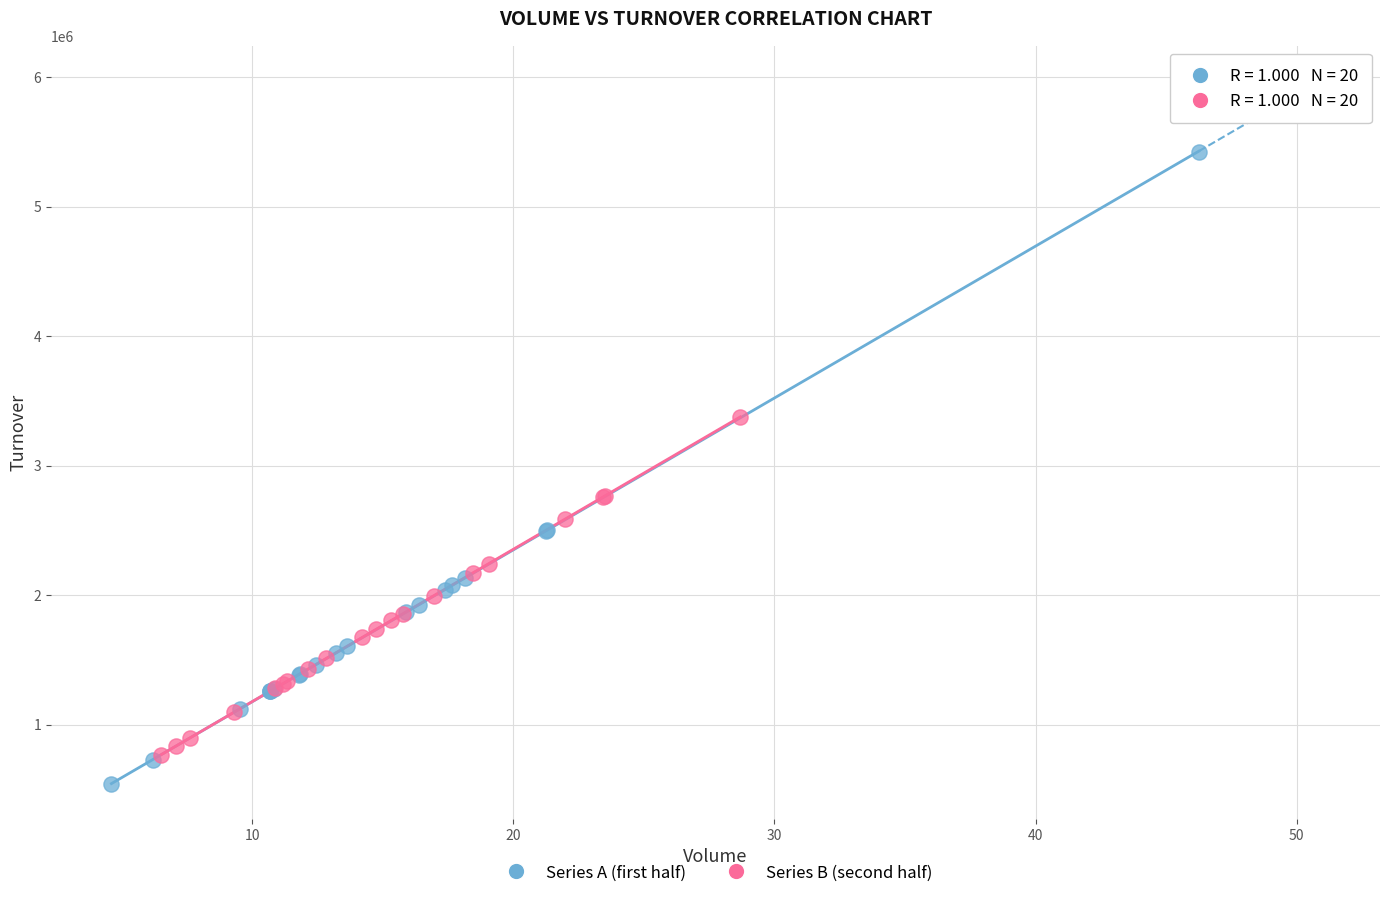

Which series reaches the maximum Y coordinate?

Series A (first half)